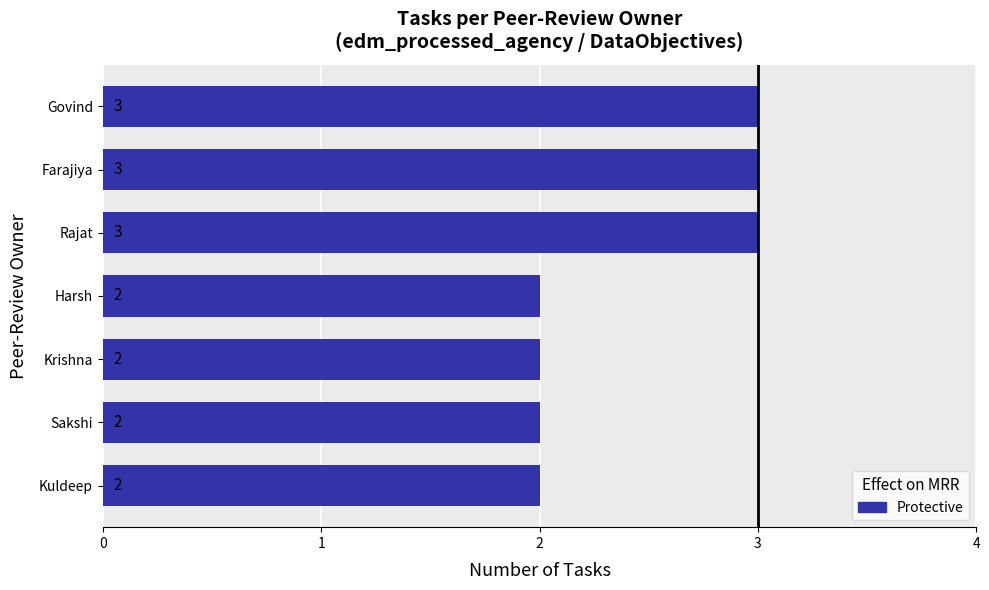

The chart shows a value of 2 at Krishna. True or false?

True